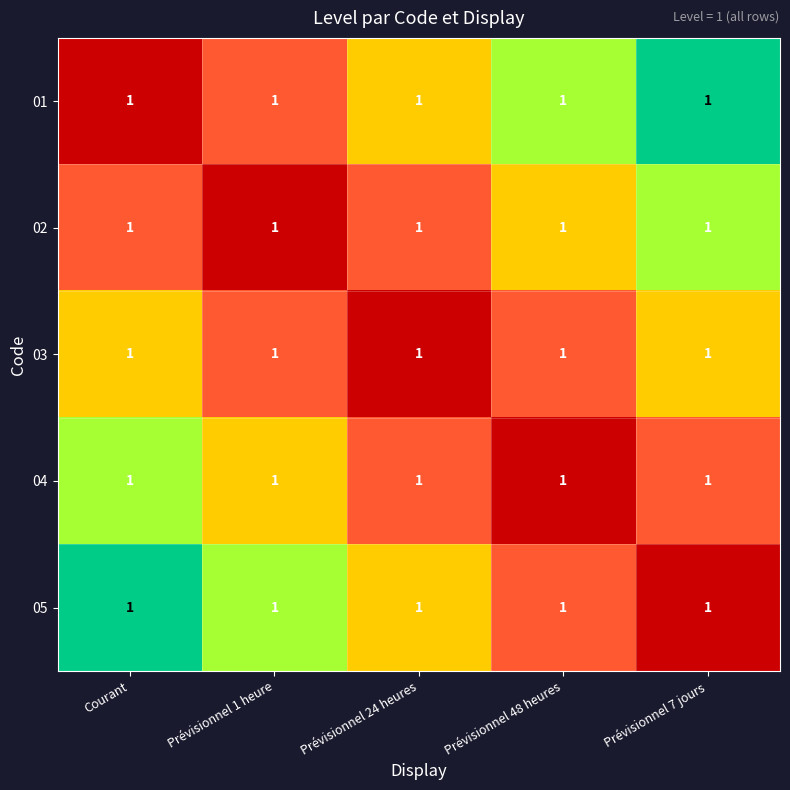

Is it true that 03 equals 0.3 at Prévisionnel 7 jours?

False